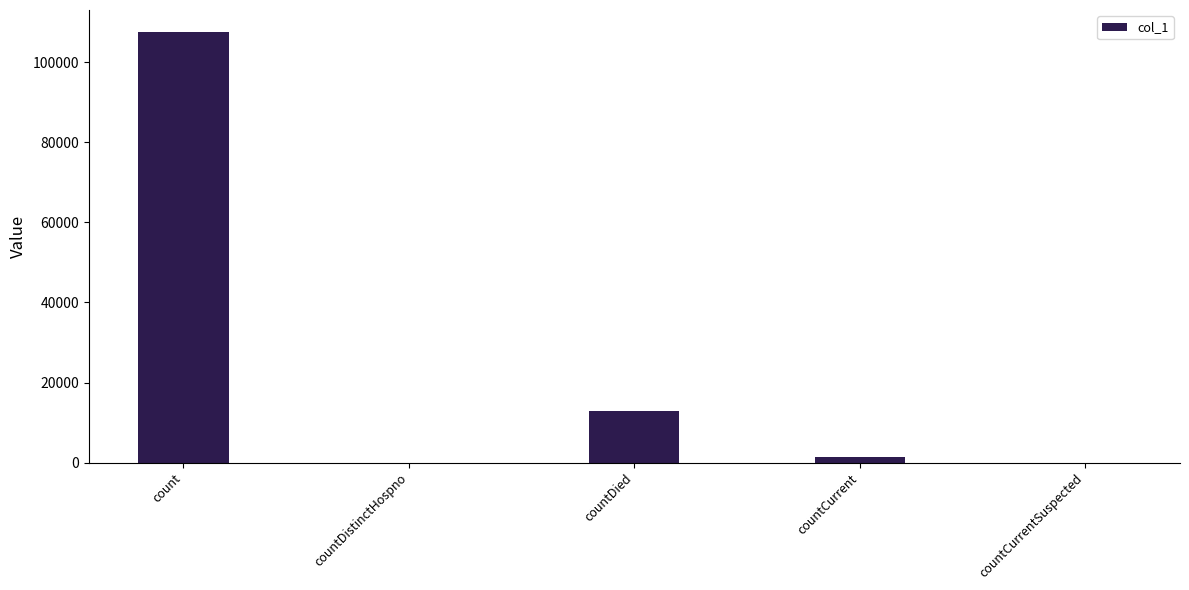

What is the greatest value displayed?

107709